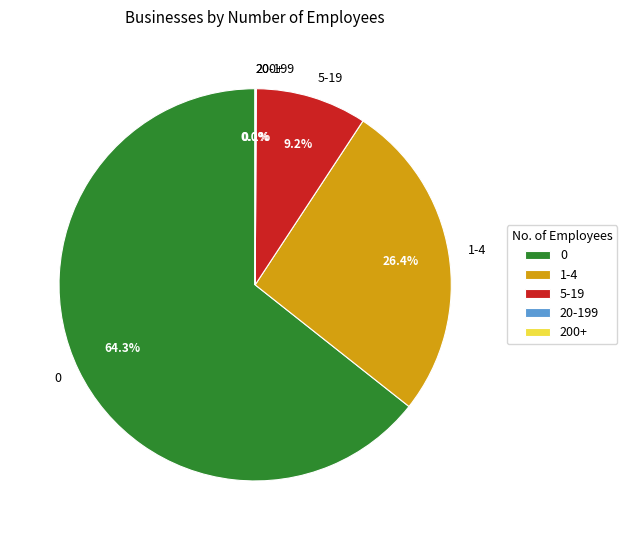

Does any single category account for the majority?

Yes